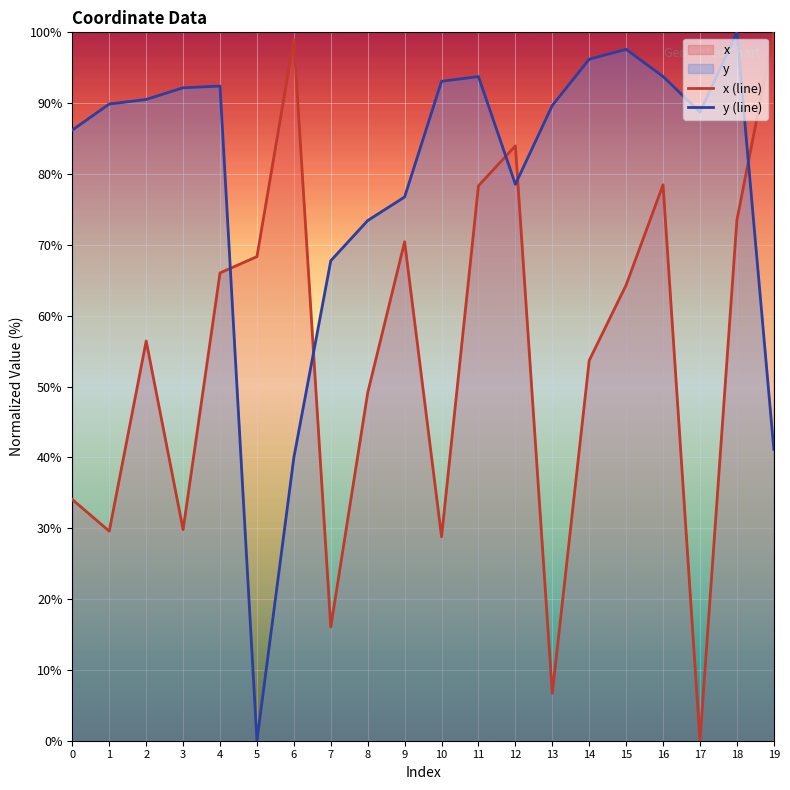

Which series has the largest total across all categories?

y (line)